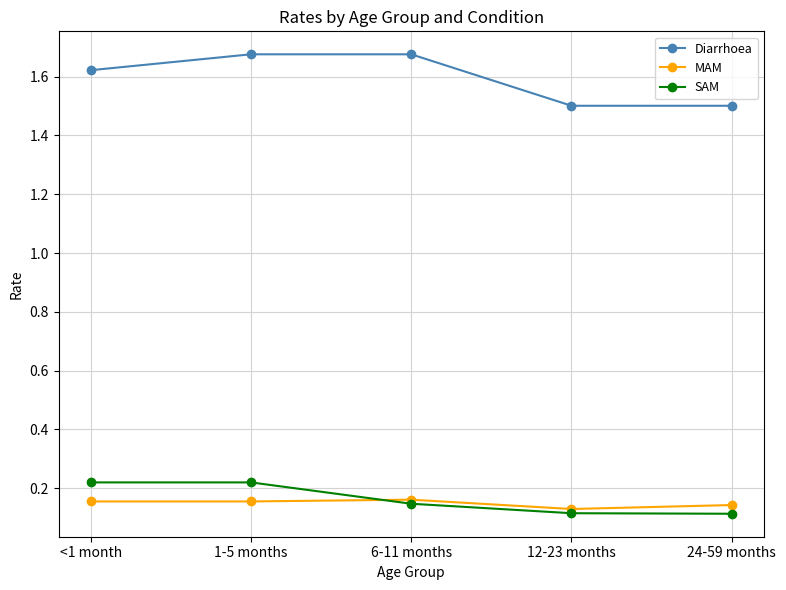

Count the MAM values in the range 0 to 1.

5